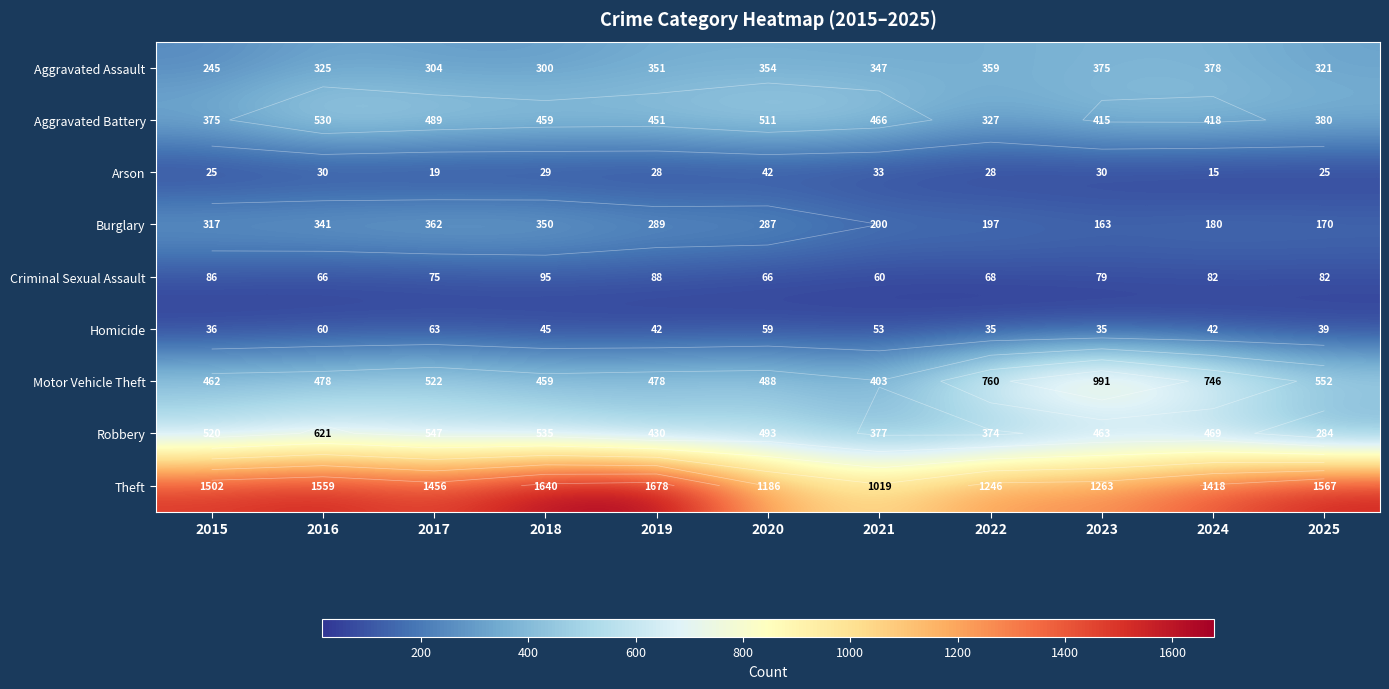

Rank the series at 2021 from highest to lowest value.

Theft, Aggravated Battery, Motor Vehicle Theft, Robbery, Aggravated Assault, Burglary, Criminal Sexual Assault, Homicide, Arson